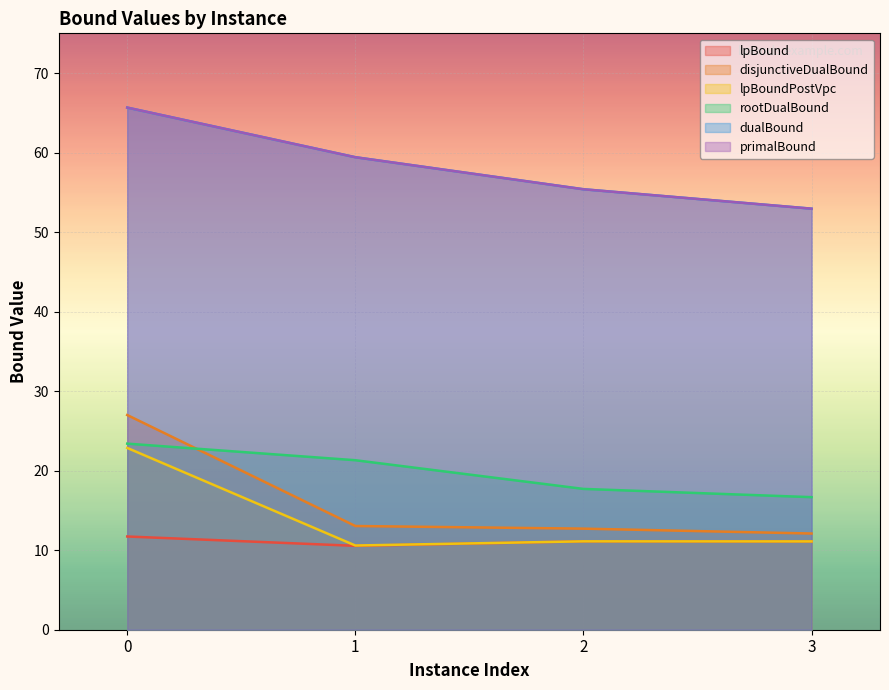

What is the value of the dualBound point at the 4th from the left?

53.0